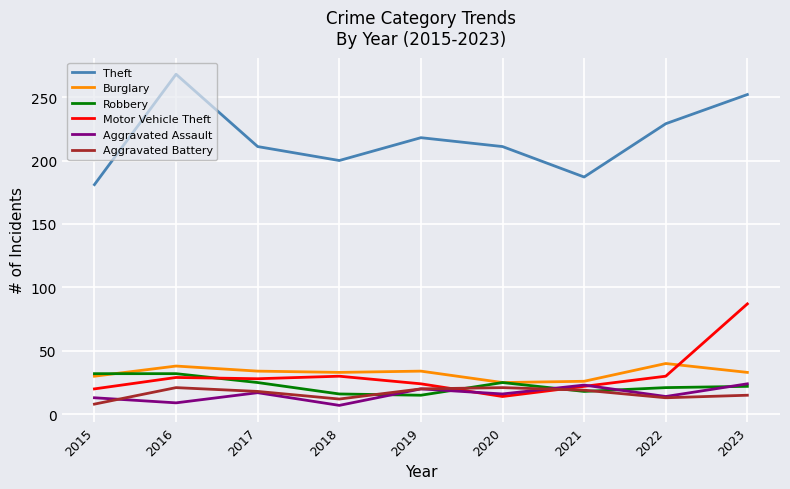

List the series in order of their peak value, highest first.

Theft, Motor Vehicle Theft, Burglary, Robbery, Aggravated Assault, Aggravated Battery